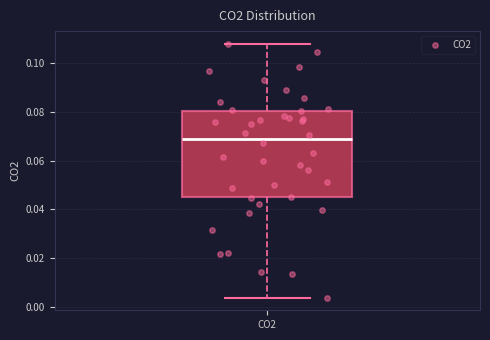

Where does the median line of the box for CO2 sit on the y-axis? The values are not printed on the chart, so give them approximately, as read against the axis.

0.068